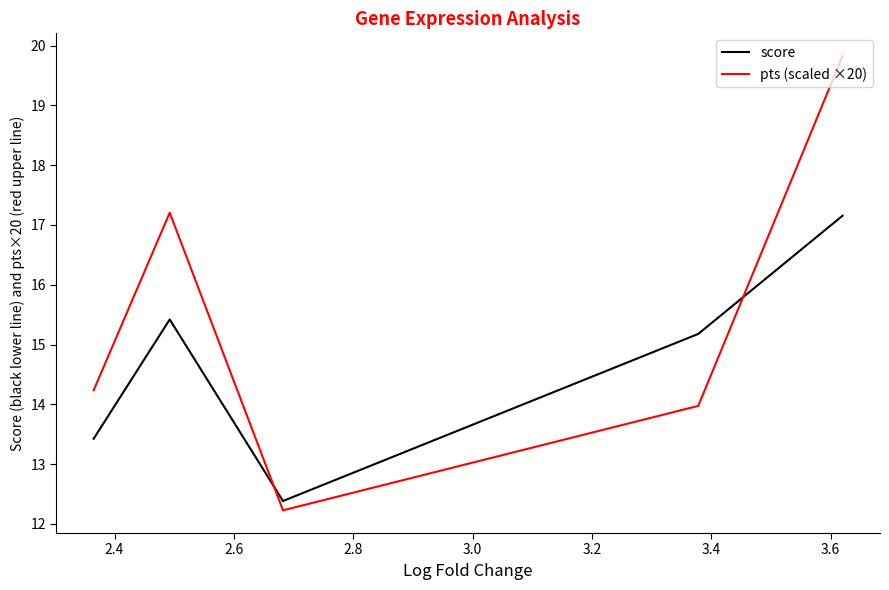

How many times do pts (scaled ×20) and score cross each other?

2